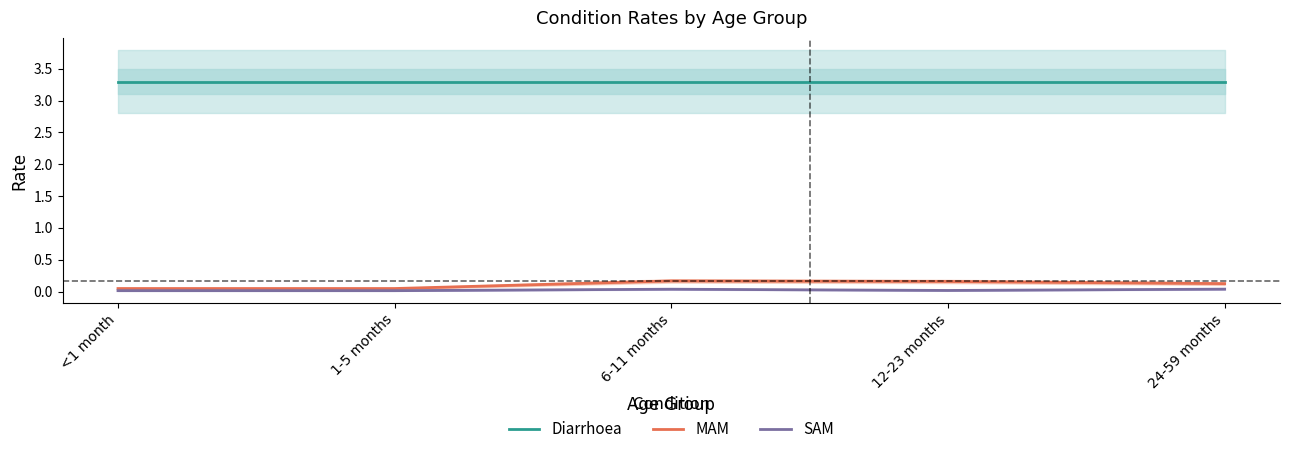

Which label corresponds to the smallest value in the chart?

<1 month